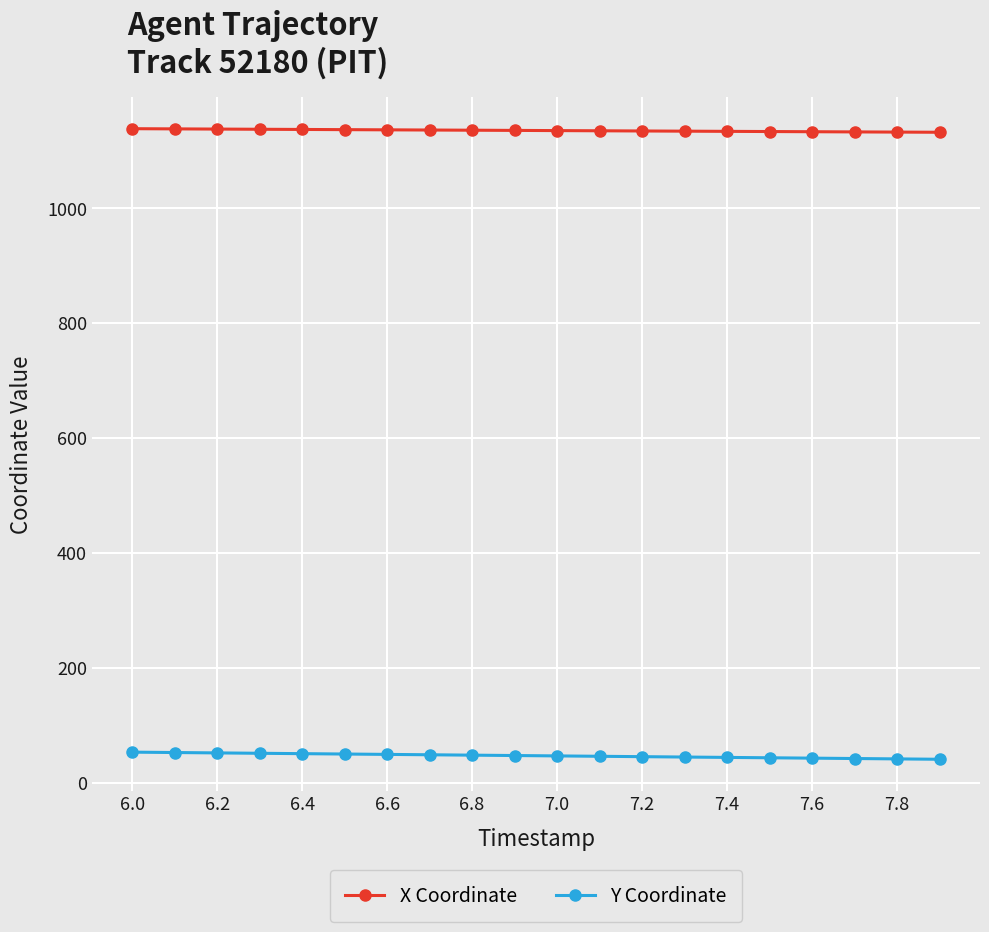

Which series has the largest total across all categories?

X Coordinate